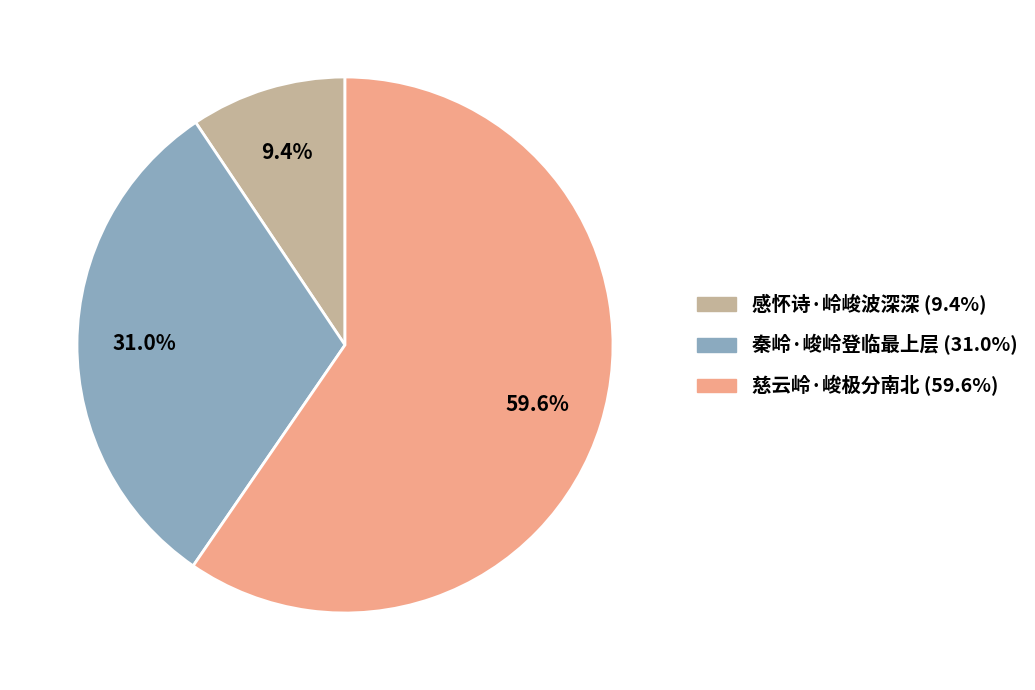

What percentage is NOT represented by 秦岭·峻岭登临最上层?

69.0%